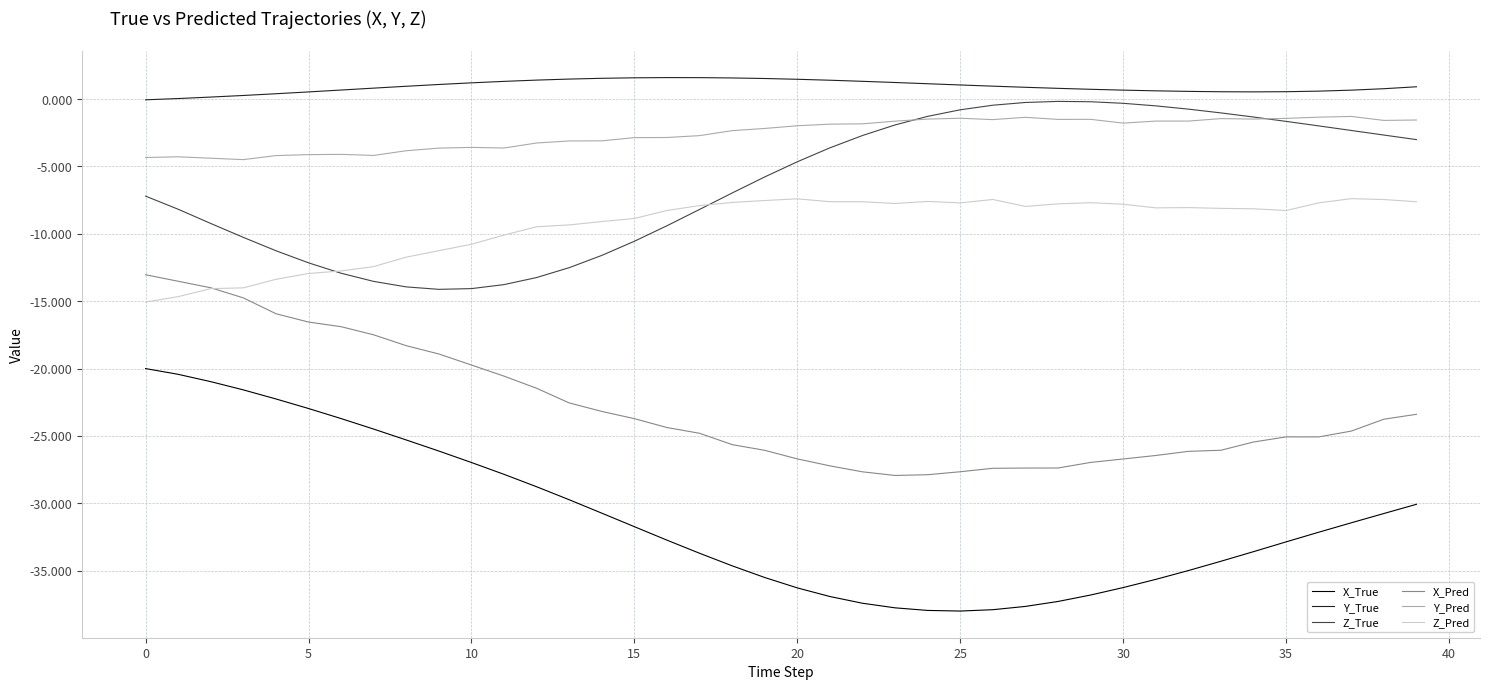

True or false: X_True and Z_True cross at least once.

False